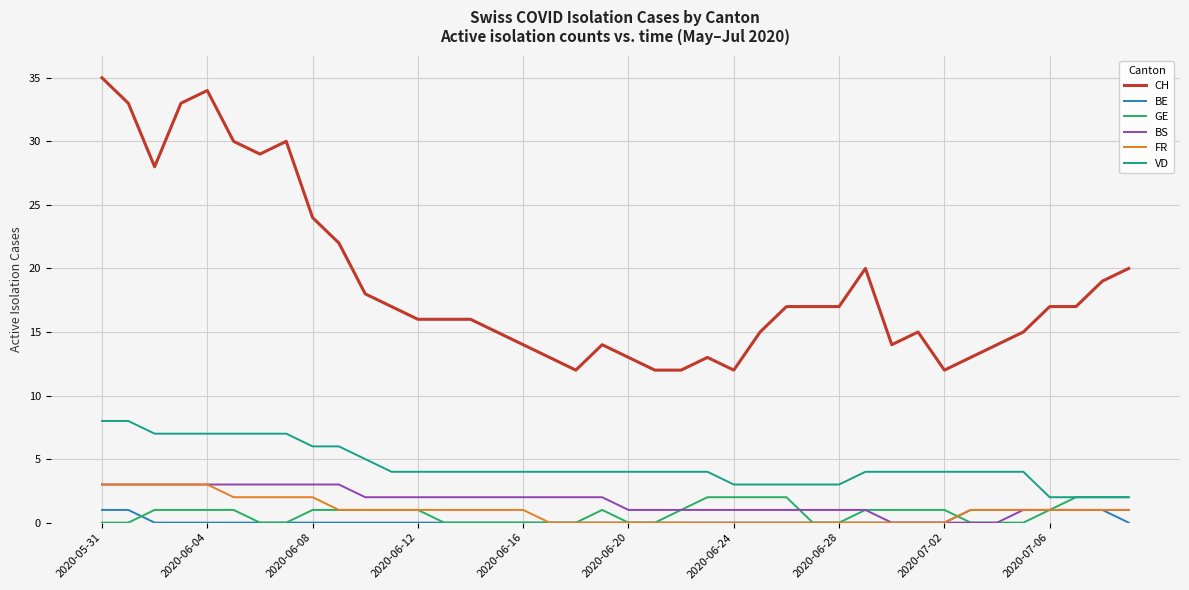

What is the greatest value displayed?

35